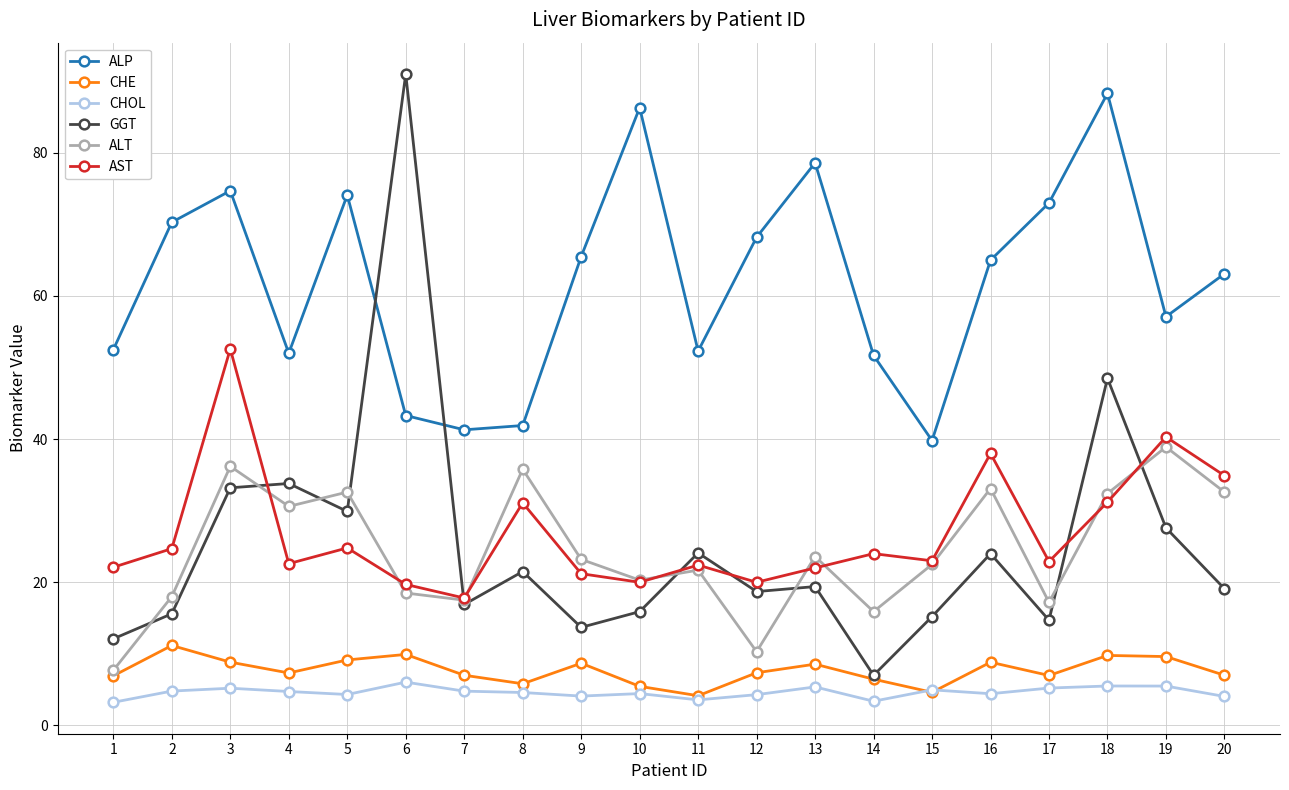

Which series has the widest spread of values?

GGT